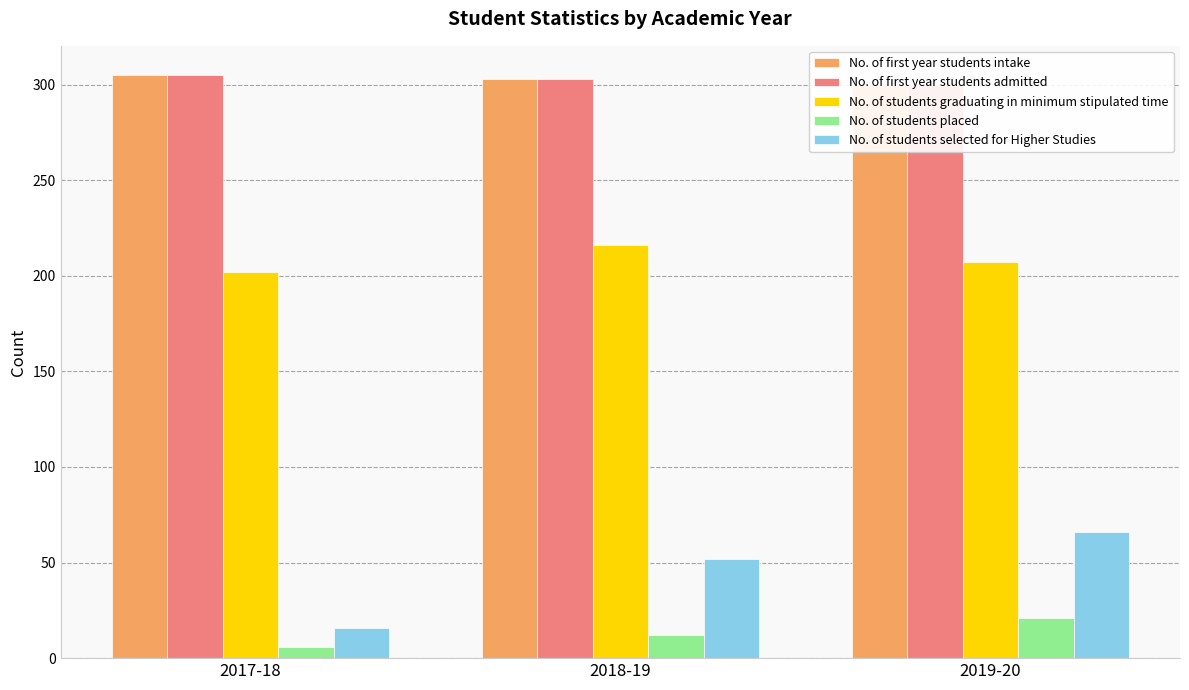

Which category has the lowest value across all series?

2017-18